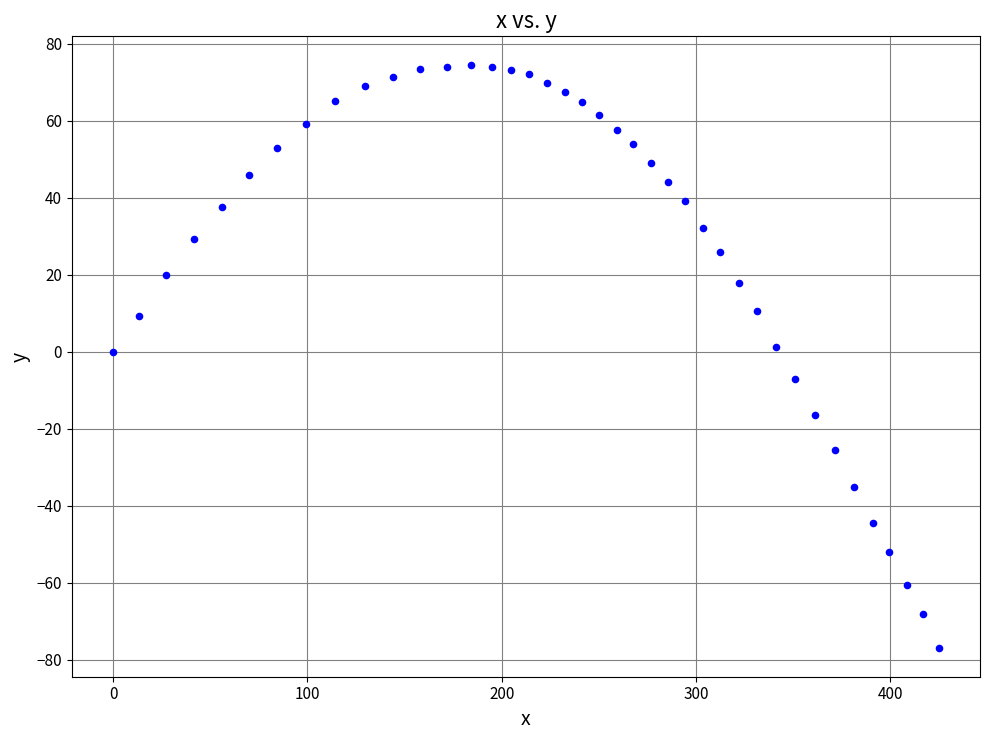

What is the range of X values (max minus min)?

424.9